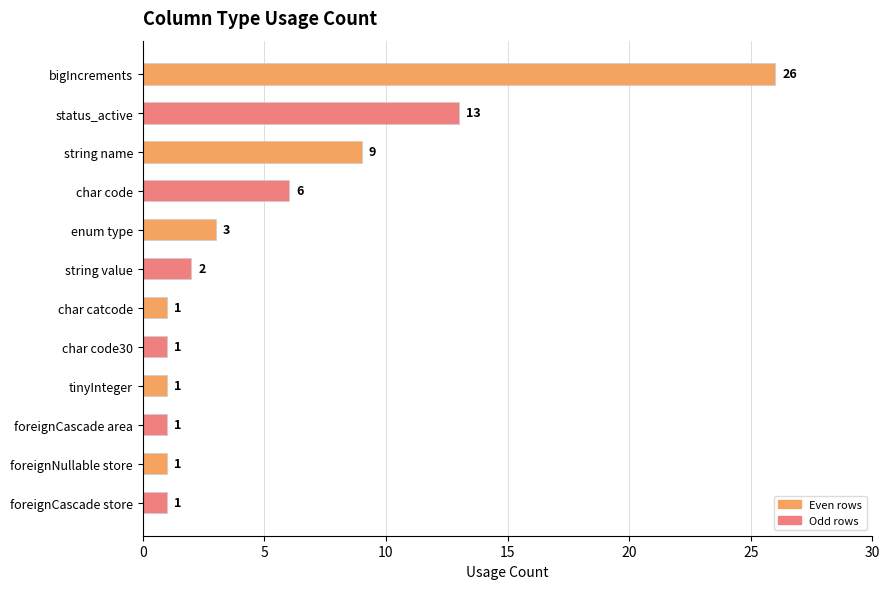

What is the label of the 6th bar from the top?

string value